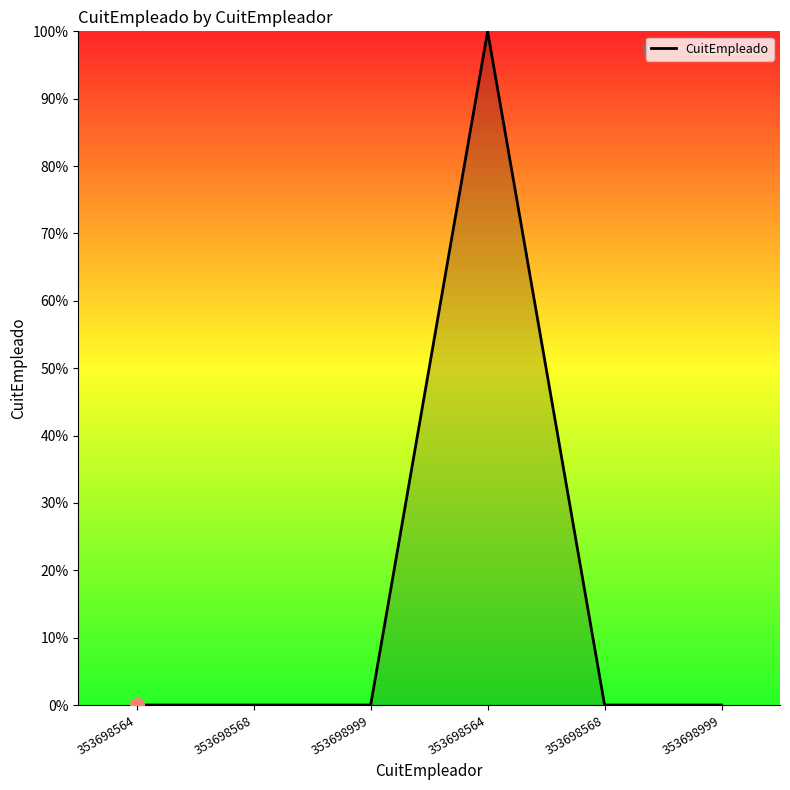

What is the label of the 4th point from the left?

353698564